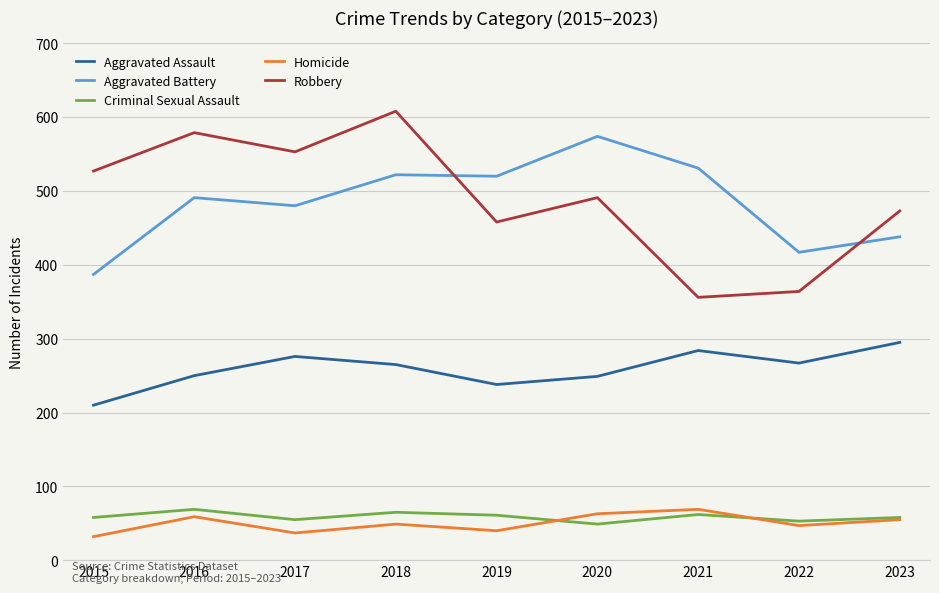

Which series has the largest range (max minus min)?

Robbery